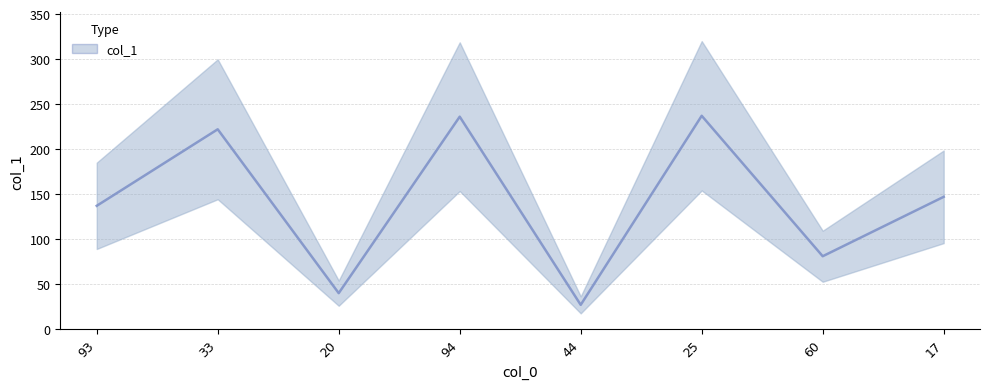

What is the label of the 1st point from the right?

17